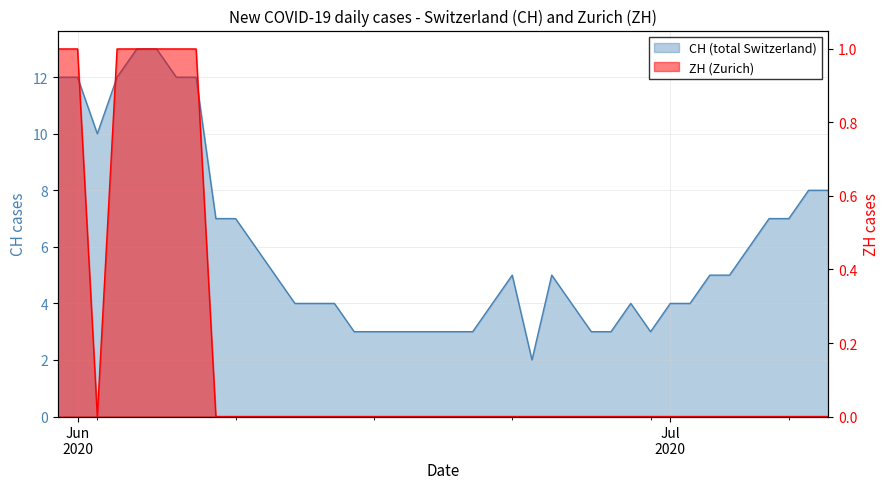

Which series has the widest spread of values?

CH